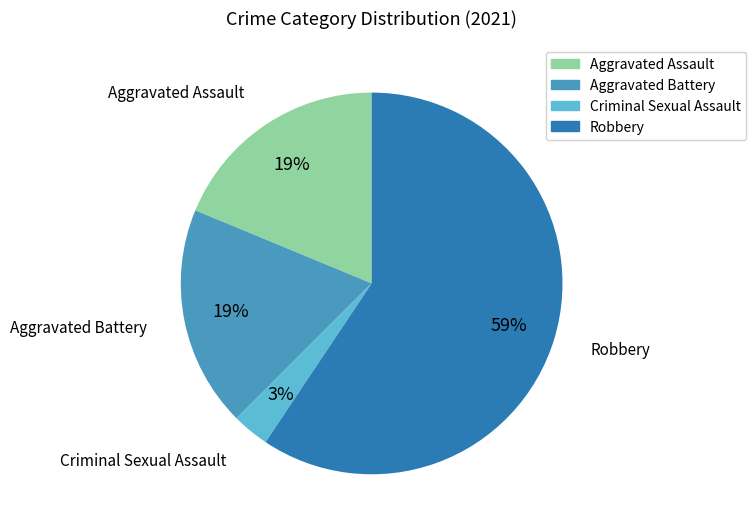

To the nearest percent, what is the difference between the largest and smallest slice percentages?

56%